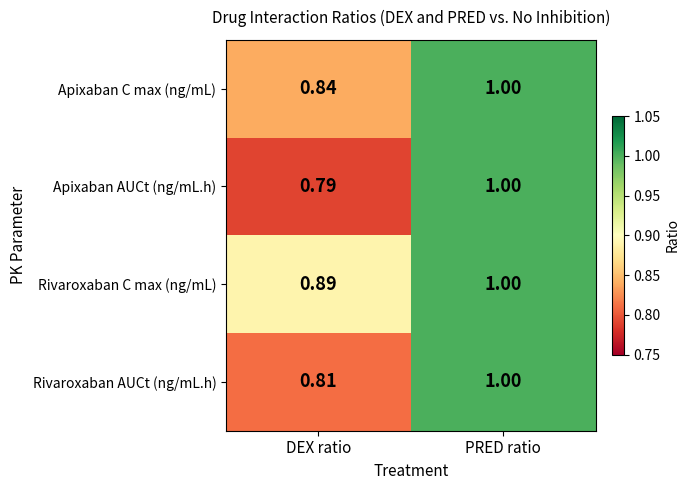

Where is Rivaroxaban AUCt (ng/mL.h) nearest to the value 0?

DEX ratio